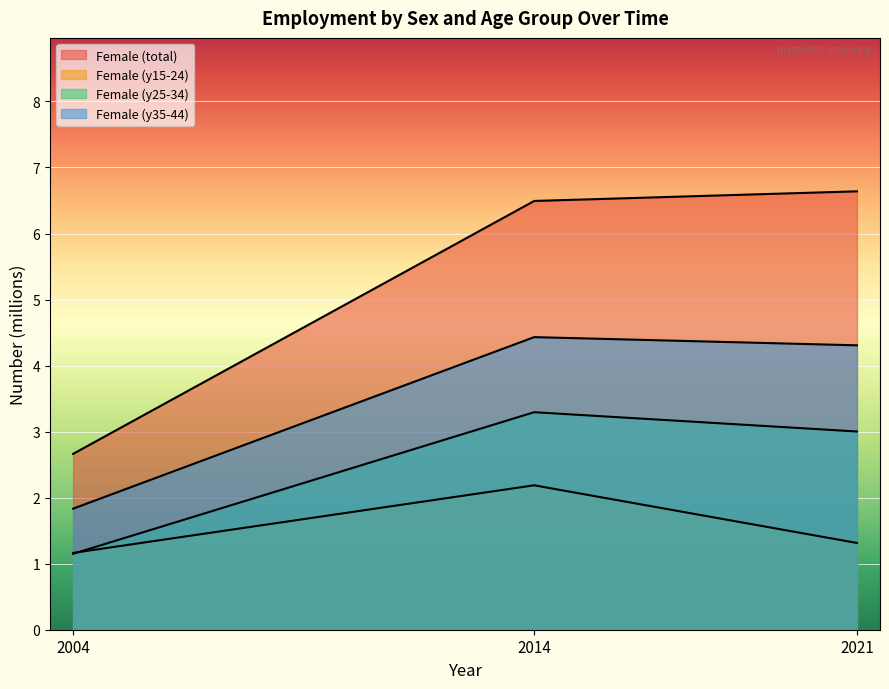

What is the difference between the y35_44 values at 2014 and 2004?

2.6